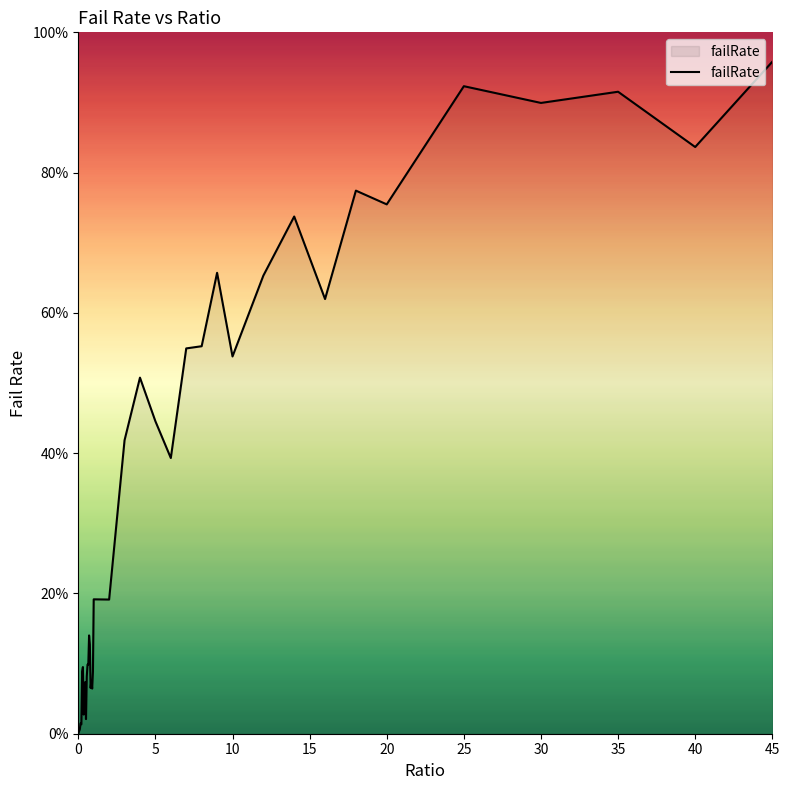

Does the chart have visible grid lines?

No